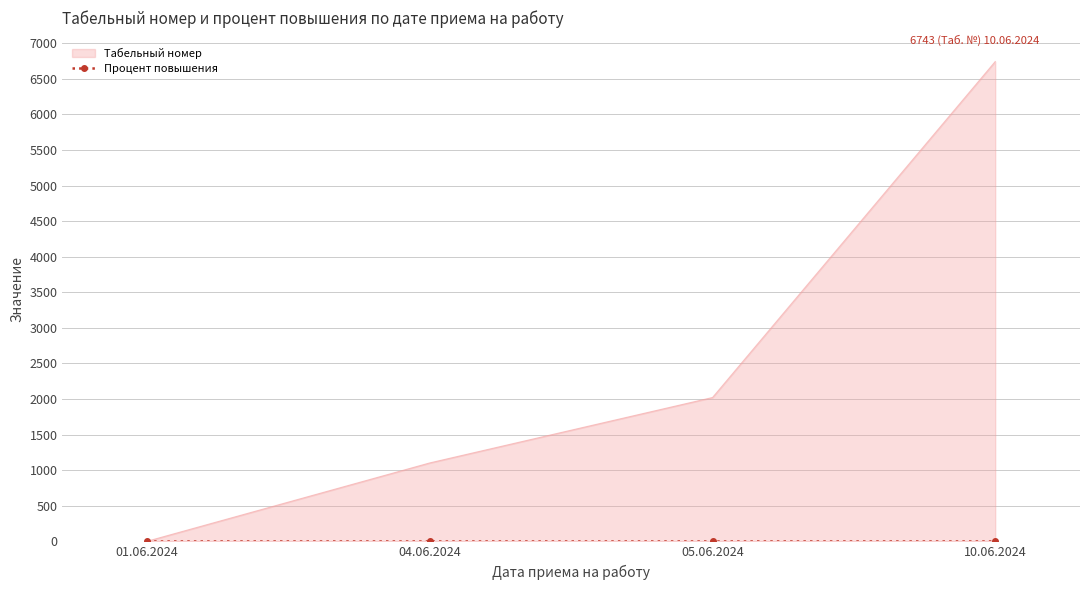

Is it true that the value at 04.06.2024 is 1103?

True